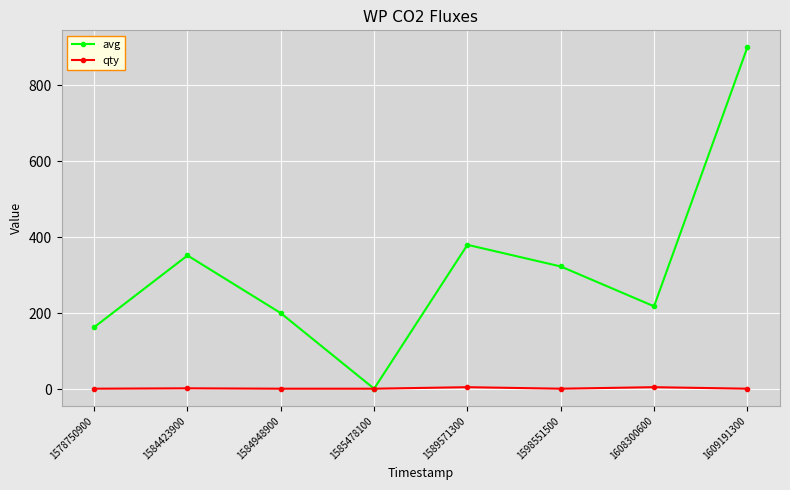

How many series are shown in this chart?

2